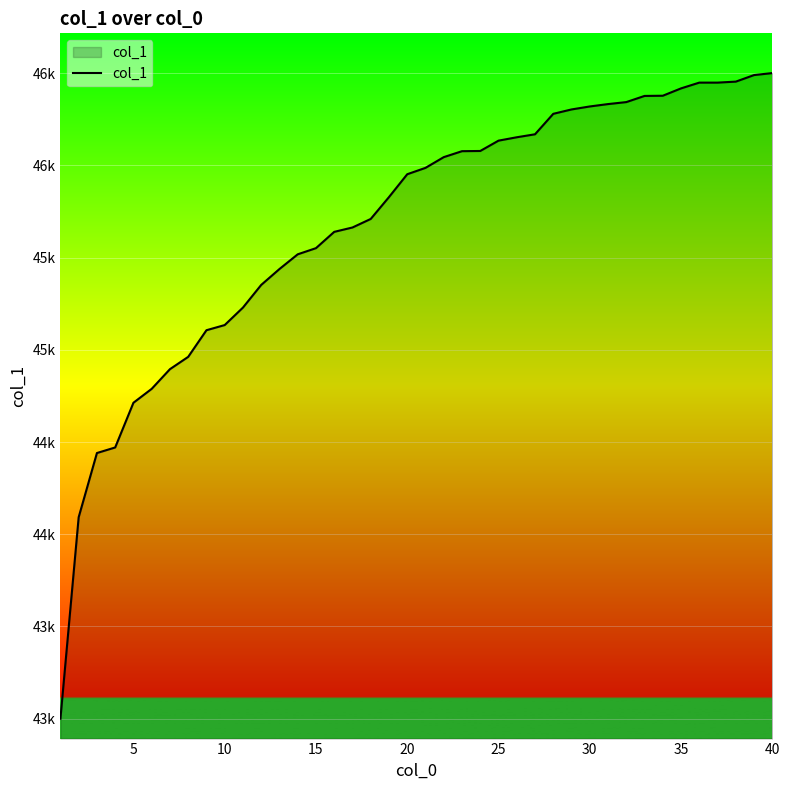

Is this an area chart (filled region under the line)?

Yes